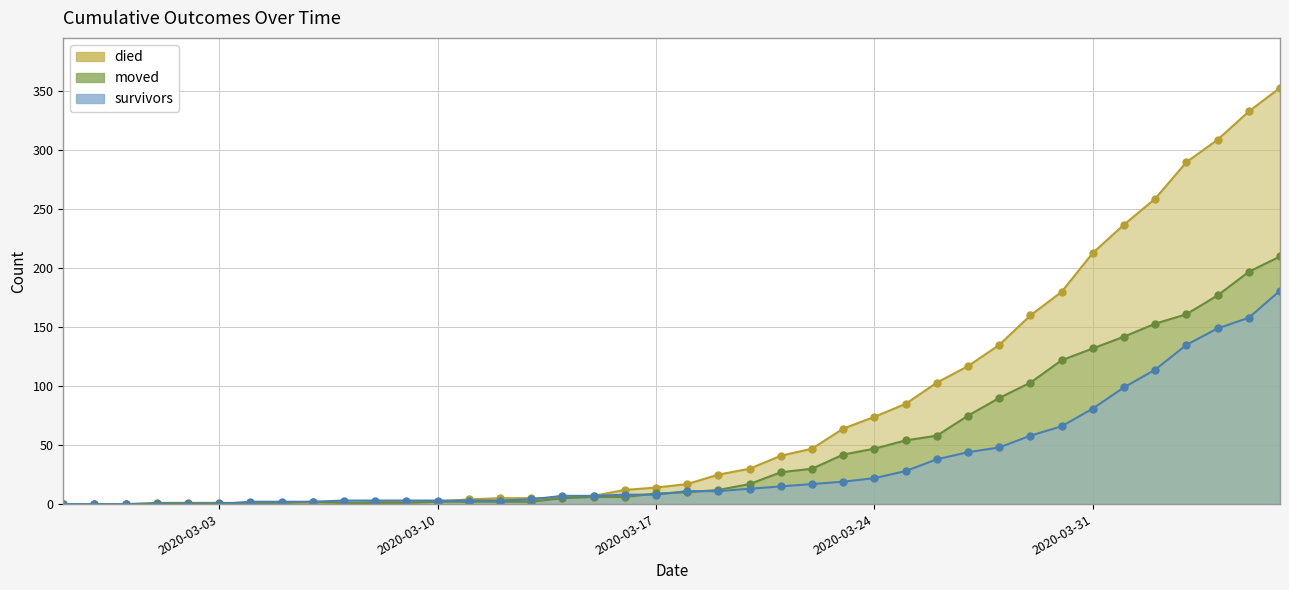

Reading left to right, extract all data points from this chart.

survivors: 2020-02-27=0	2020-02-28=0	2020-02-29=0	2020-03-01=0	2020-03-02=0	2020-03-03=0	2020-03-04=2	2020-03-05=2	2020-03-06=2	2020-03-07=3	2020-03-08=3	2020-03-09=3	2020-03-10=3	2020-03-11=3	2020-03-12=3	2020-03-13=4	2020-03-14=7	2020-03-15=7	2020-03-16=8	2020-03-17=8	2020-03-18=11	2020-03-19=11	2020-03-20=13	2020-03-21=15	2020-03-22=17	2020-03-23=19	2020-03-24=22	2020-03-25=28	2020-03-26=38	2020-03-27=44	2020-03-28=48	2020-03-29=58	2020-03-30=66	2020-03-31=81	2020-04-01=99	2020-04-02=114	2020-04-03=135	2020-04-04=149	2020-04-05=158	2020-04-06=181
died: 2020-02-27=0	2020-02-28=0	2020-02-29=0	2020-03-01=0	2020-03-02=0	2020-03-03=0	2020-03-04=0	2020-03-05=0	2020-03-06=0	2020-03-07=0	2020-03-08=2	2020-03-09=2	2020-03-10=2	2020-03-11=4	2020-03-12=5	2020-03-13=5	2020-03-14=5	2020-03-15=7	2020-03-16=12	2020-03-17=14	2020-03-18=17	2020-03-19=25	2020-03-20=30	2020-03-21=41	2020-03-22=47	2020-03-23=64	2020-03-24=74	2020-03-25=85	2020-03-26=103	2020-03-27=117	2020-03-28=135	2020-03-29=160	2020-03-30=180	2020-03-31=213	2020-04-01=237	2020-04-02=259	2020-04-03=290	2020-04-04=309	2020-04-05=333	2020-04-06=353
moved: 2020-02-27=0	2020-02-28=0	2020-02-29=0	2020-03-01=1	2020-03-02=1	2020-03-03=1	2020-03-04=1	2020-03-05=1	2020-03-06=2	2020-03-07=1	2020-03-08=1	2020-03-09=1	2020-03-10=2	2020-03-11=2	2020-03-12=2	2020-03-13=2	2020-03-14=5	2020-03-15=6	2020-03-16=6	2020-03-17=9	2020-03-18=10	2020-03-19=12	2020-03-20=17	2020-03-21=27	2020-03-22=30	2020-03-23=42	2020-03-24=47	2020-03-25=54	2020-03-26=58	2020-03-27=75	2020-03-28=90	2020-03-29=103	2020-03-30=122	2020-03-31=132	2020-04-01=142	2020-04-02=153	2020-04-03=161	2020-04-04=177	2020-04-05=197	2020-04-06=210